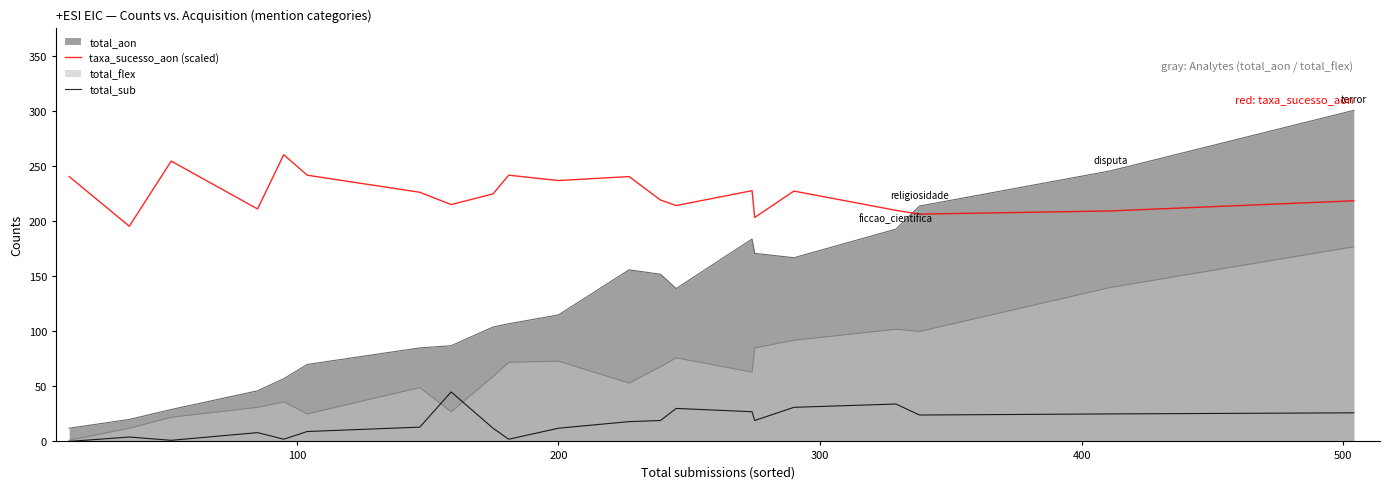

True or false: taxa_sucesso_aon (scaled) and total_sub cross at least once.

False